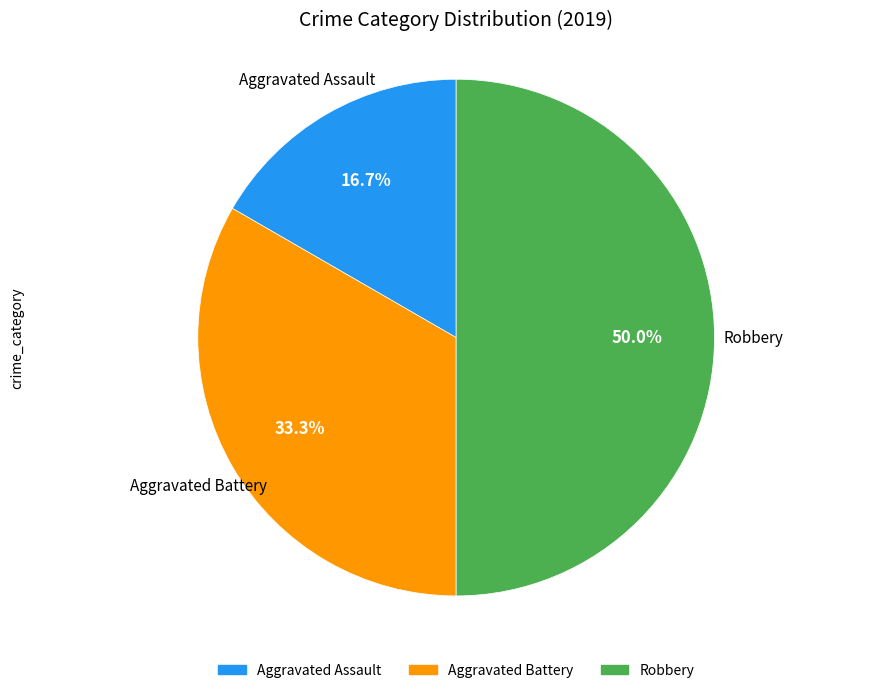

To the nearest percent, what portion does Aggravated Battery represent?

33%